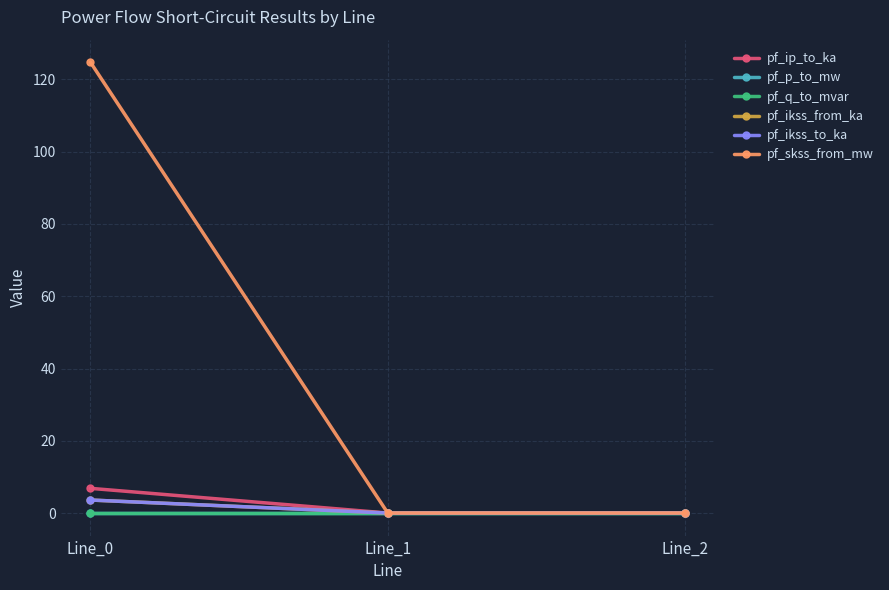

At which label is pf_skss_from_mw closest to 62?

Line_1